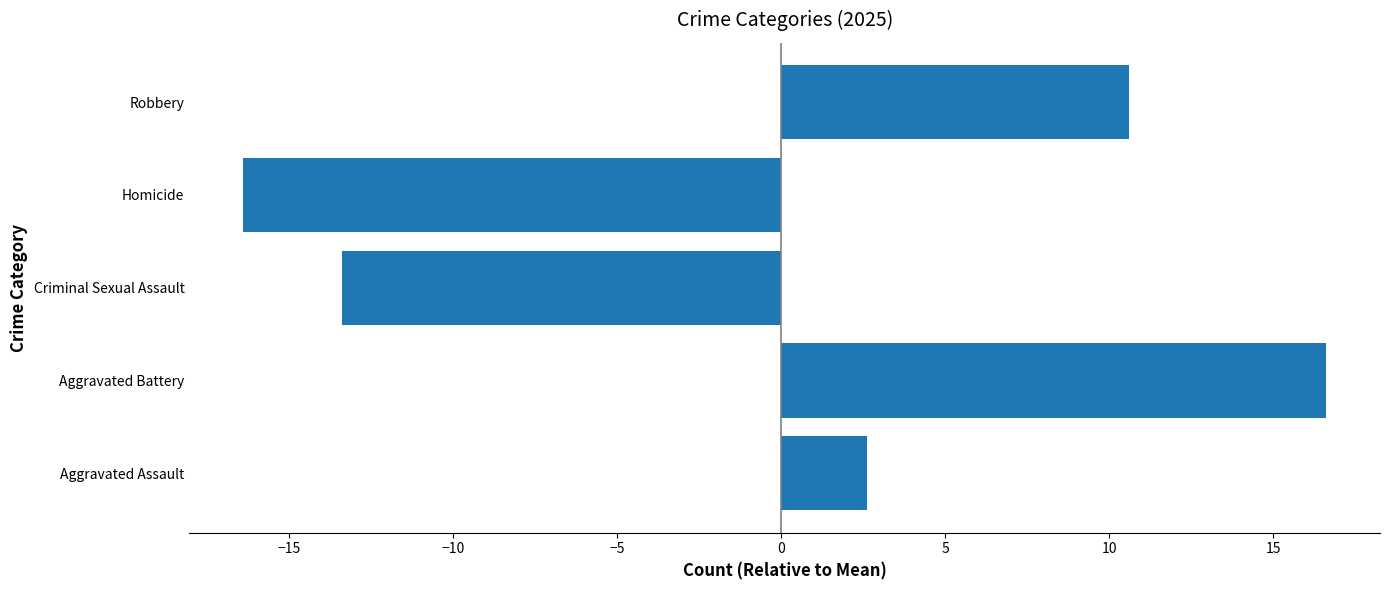

What is the difference between the values at Homicide and Criminal Sexual Assault?

3.0